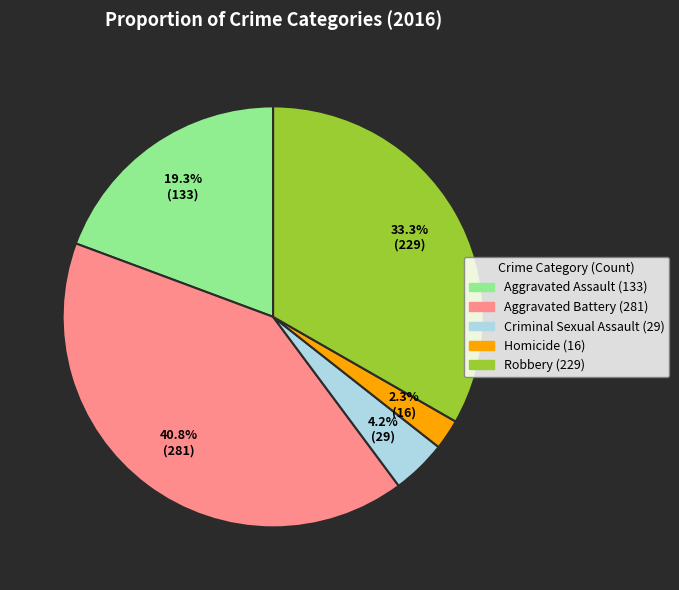

Does Robbery represent more than half of the total?

No